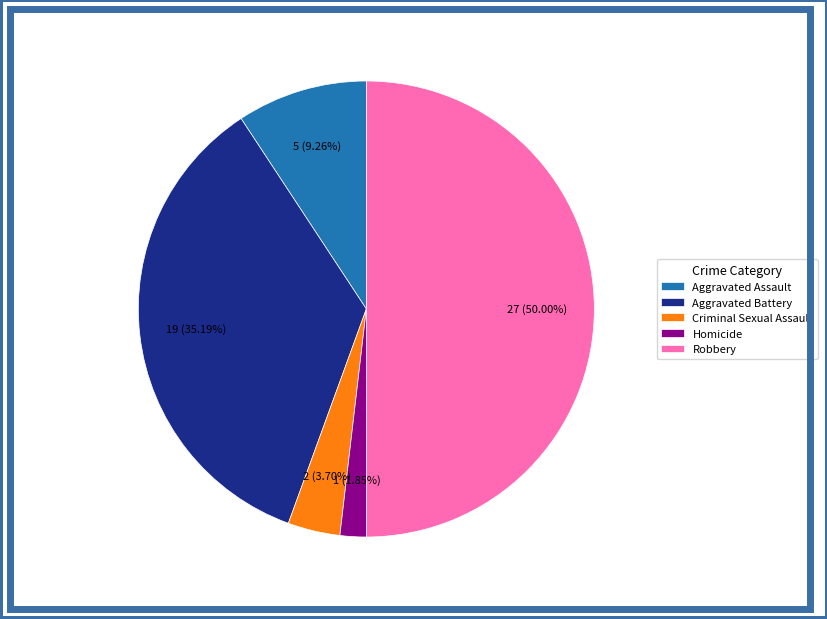

Which slice is the largest?

Robbery